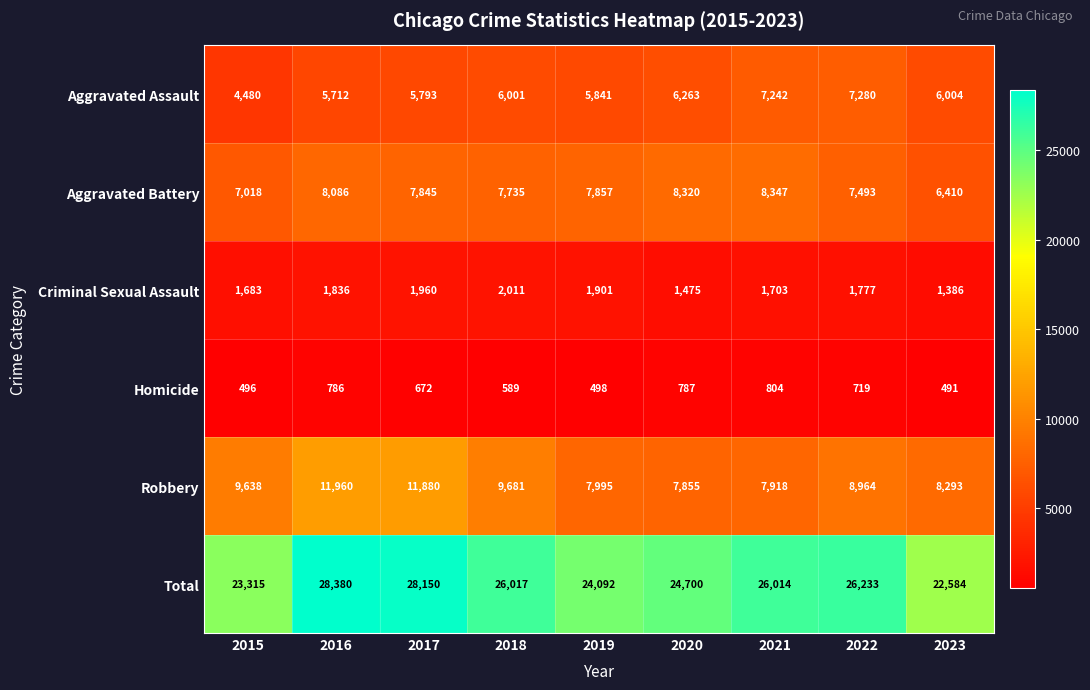

At how many categories does at least one series exceed 21837?

9